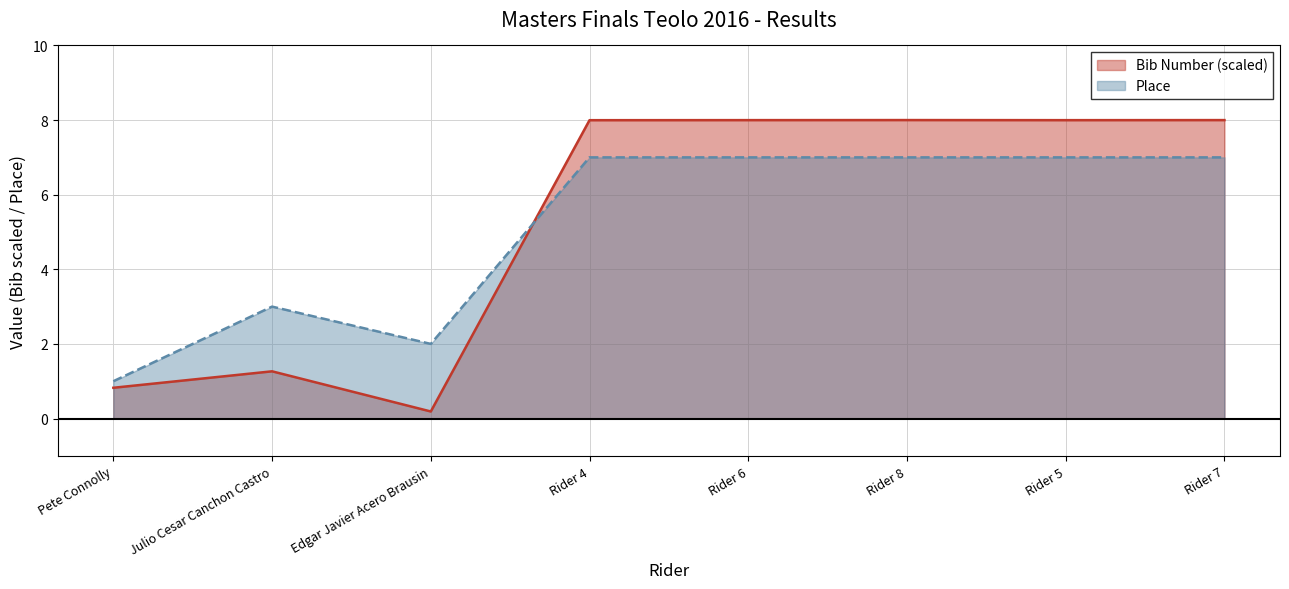

Between which two adjacent categories do Bib Number and Place first intersect?

Edgar Javier Acero Brausin and Rider 4